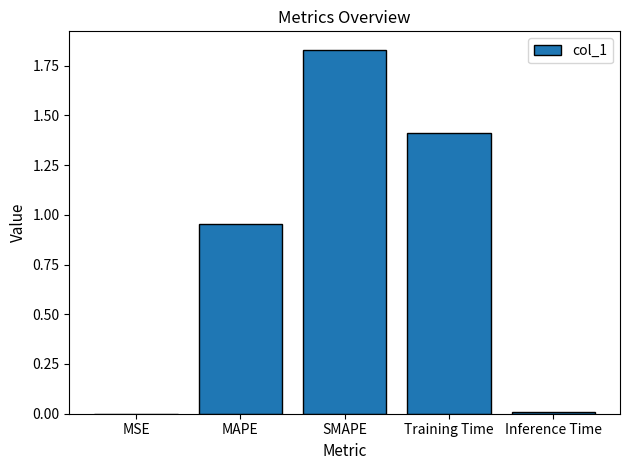

Which label corresponds to the largest value in the chart?

SMAPE